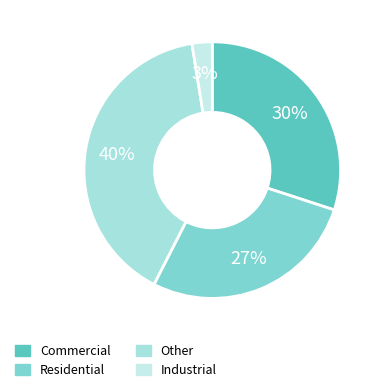

To the nearest percent, what percentage of the pie is Residential?

27%